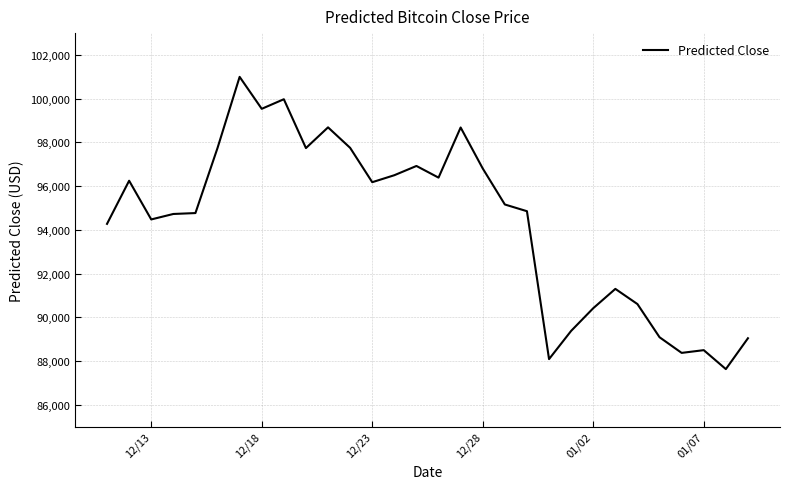

What is the difference between the maximum and minimum values?

13369.4